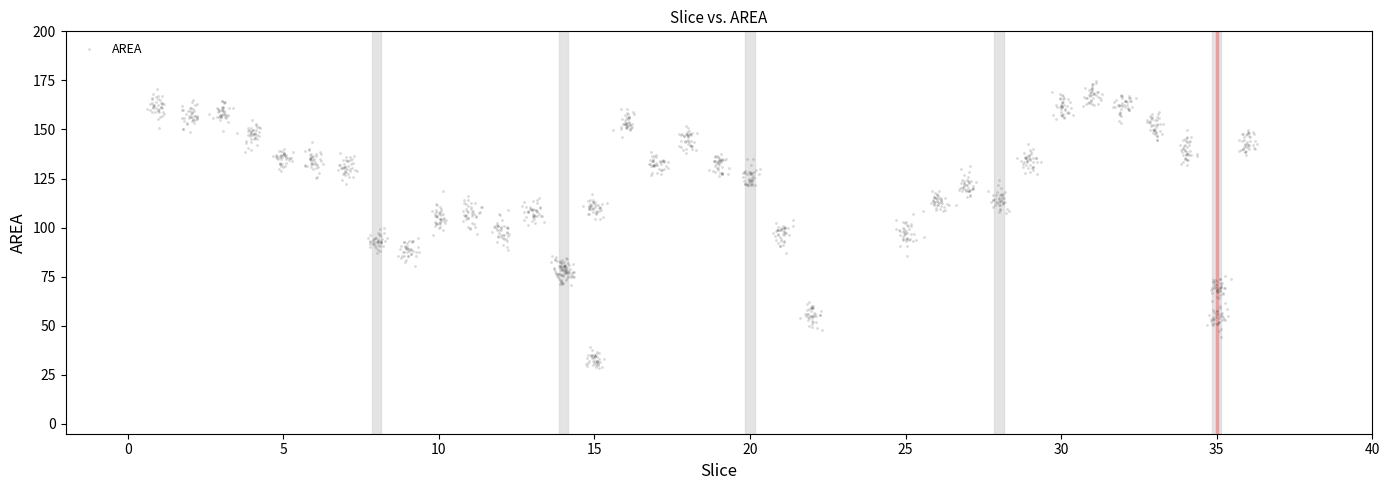

What is the range of Y values (max minus min)?

146.5